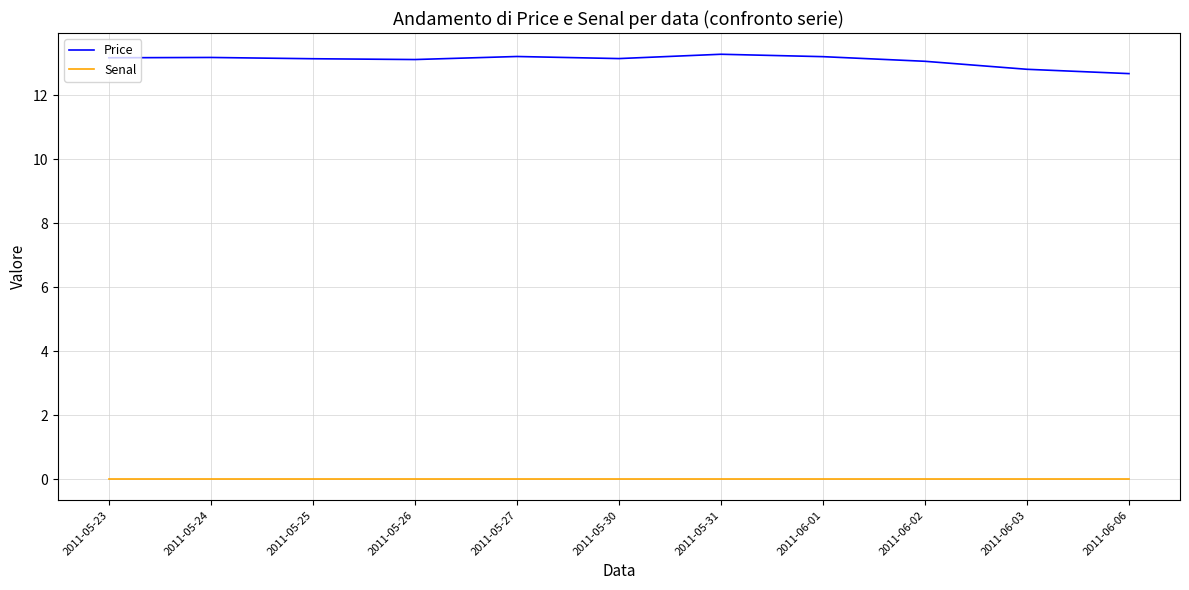

At how many categories does at least one series exceed 7?

11